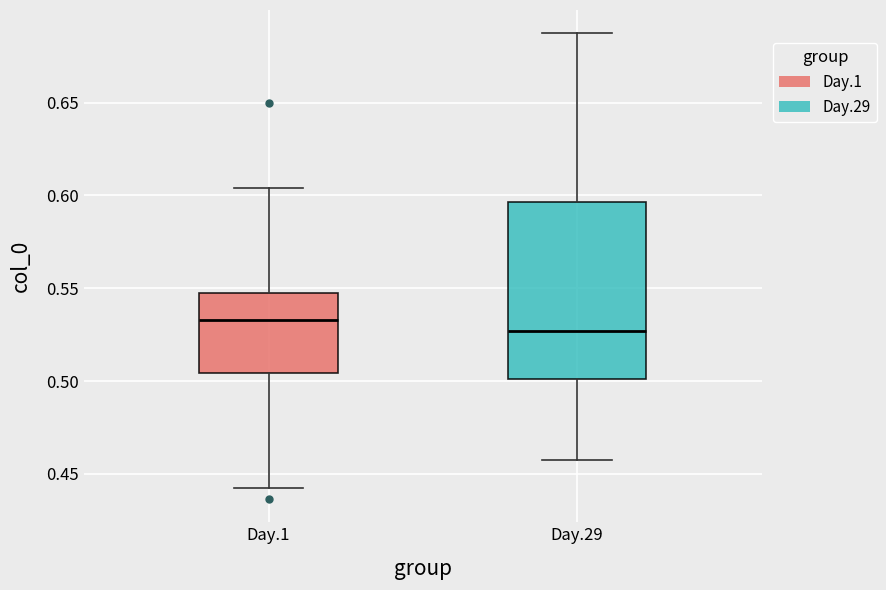

Where is the lower edge of the box for Day.29 on the y-axis? The values are not printed on the chart, so give them approximately, as read against the axis.

0.500